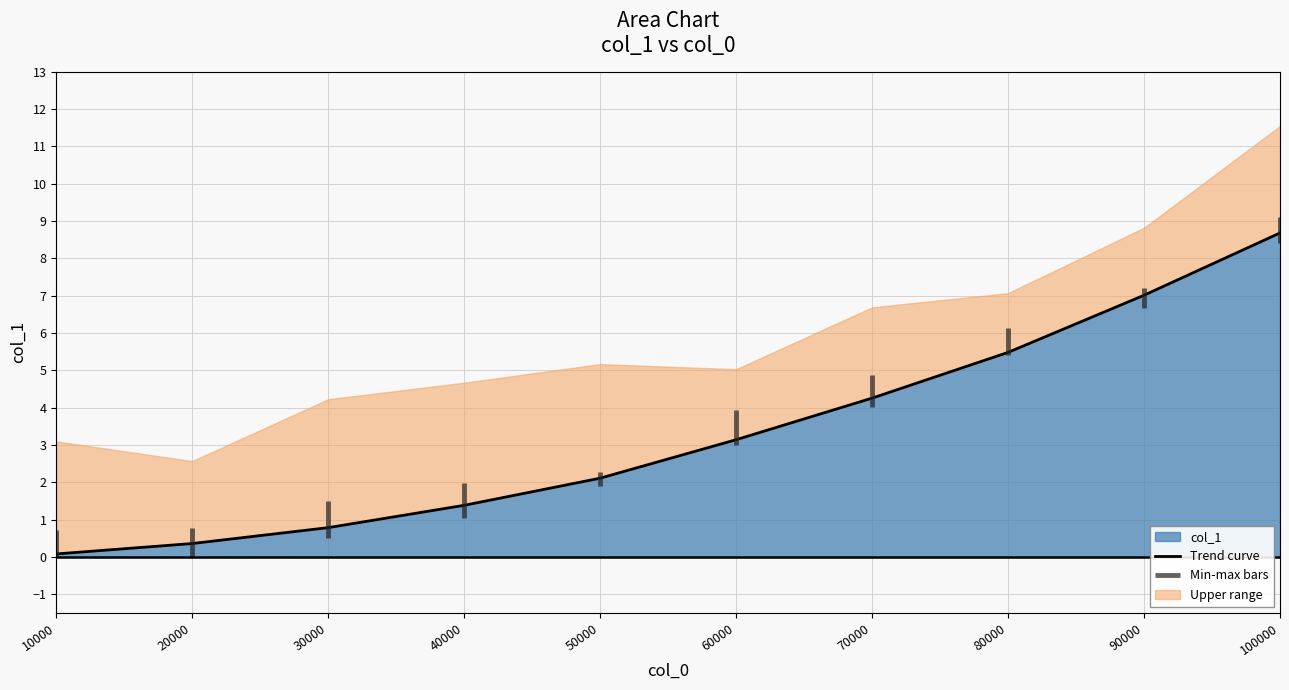

What is the value of the 6th point from the left?

3.1